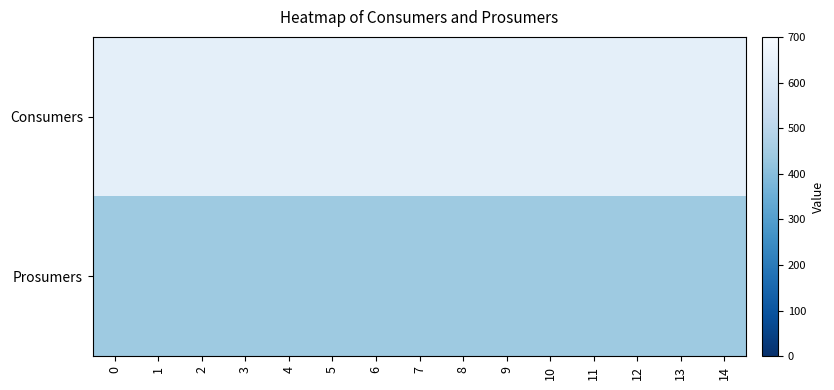

What is the difference between the highest and lowest values at 8?

195